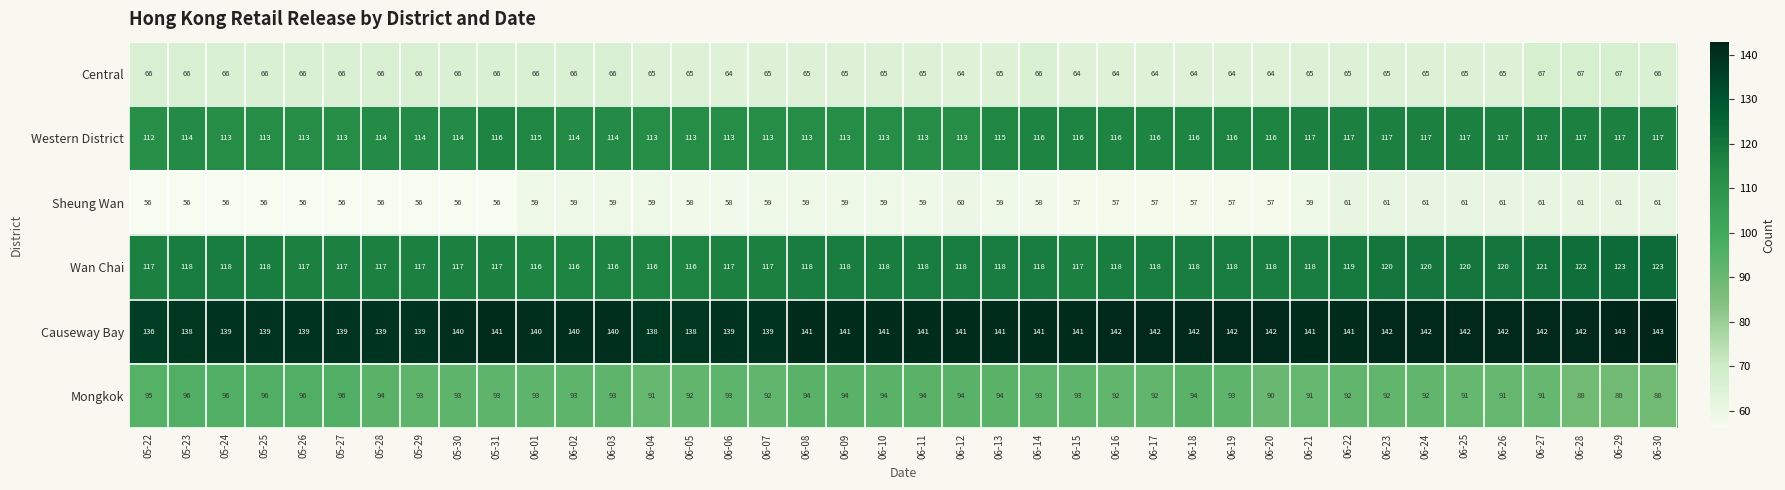

What is the difference between the maximum and minimum values in the Wan Chai series?

7